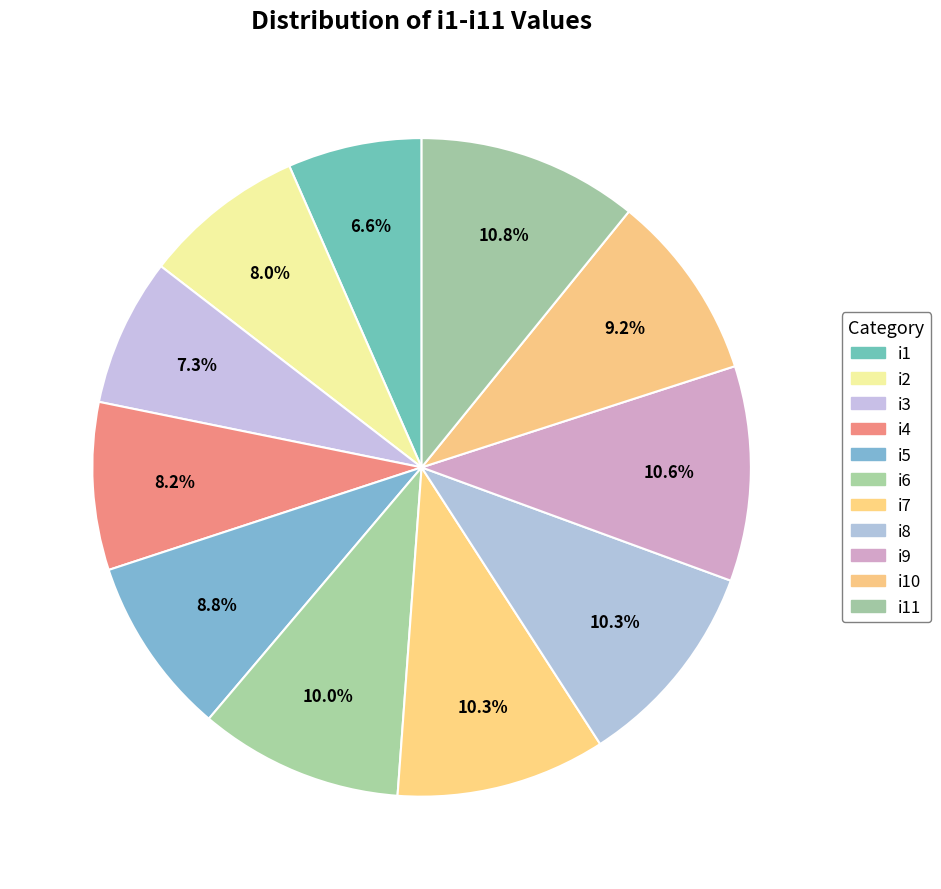

To the nearest percent, what is the difference between the largest and smallest slice percentages?

4%